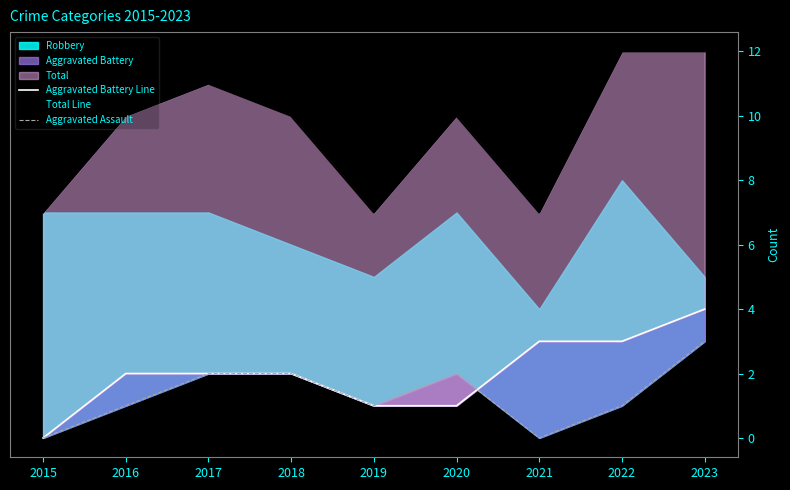

What is the value of the Total Line point at the 1st from the left?

7